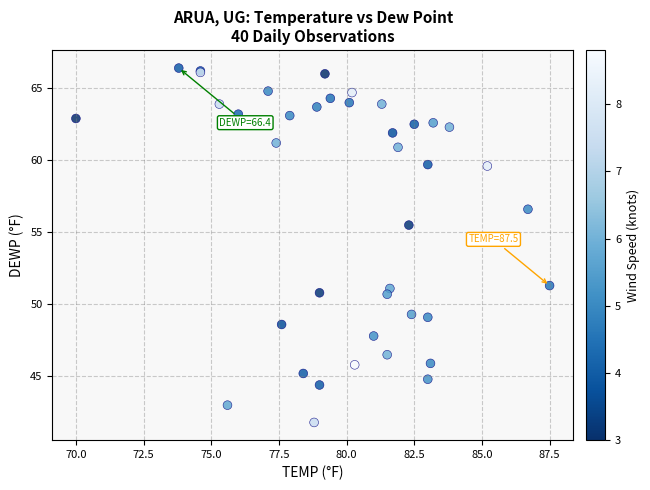

What Y value in the scatter plot is closest to 54?

55.5